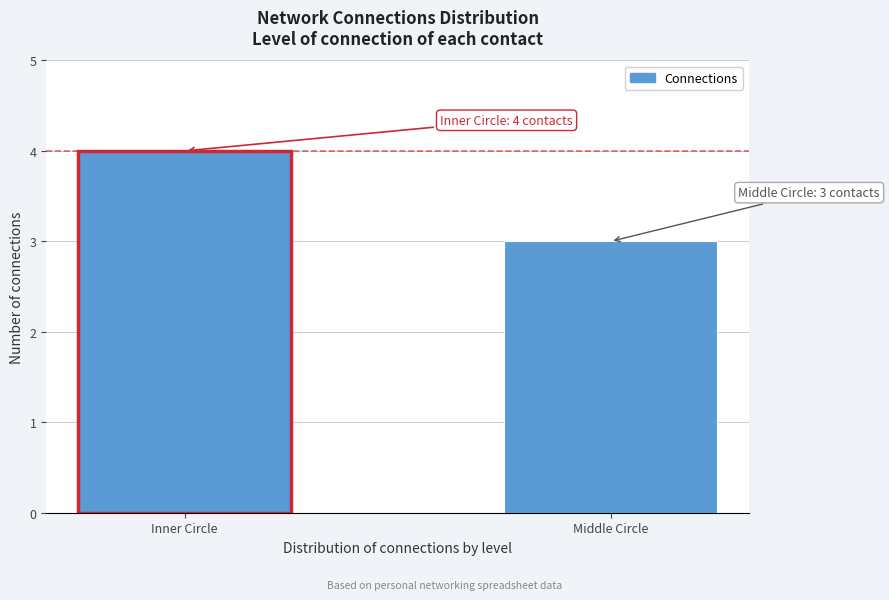

Reading right to left, transcribe all the data shown in this chart.

Middle Circle=3	Inner Circle=4